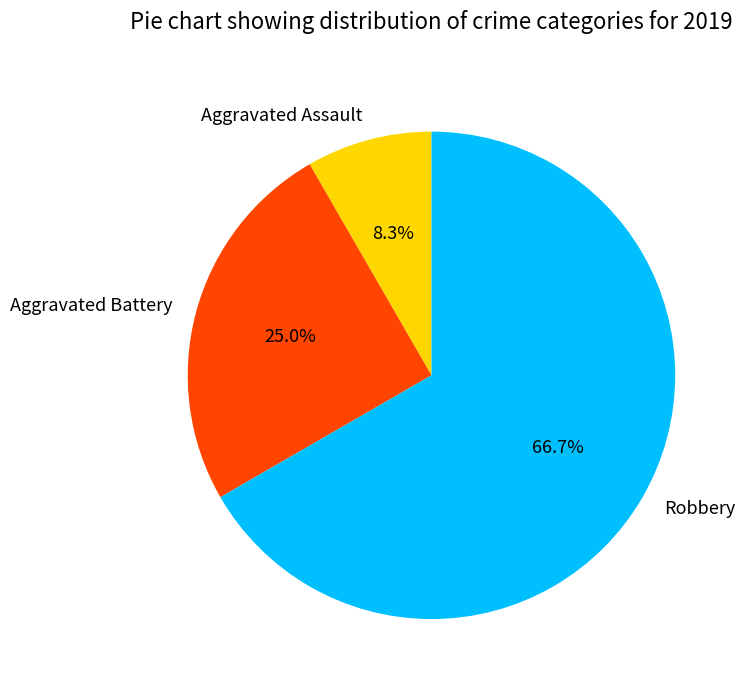

What is the smallest slice in the pie chart?

Aggravated Assault